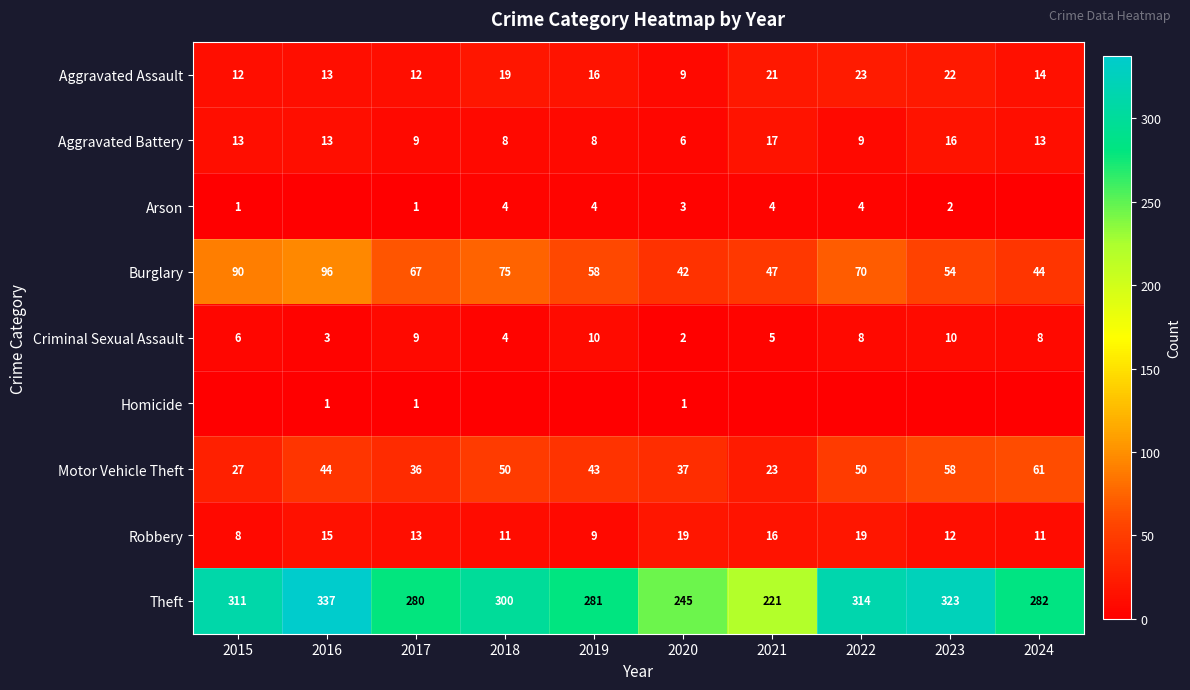

Is the value of Motor Vehicle Theft at 2019 greater than the value of Aggravated Battery at 2023?

Yes